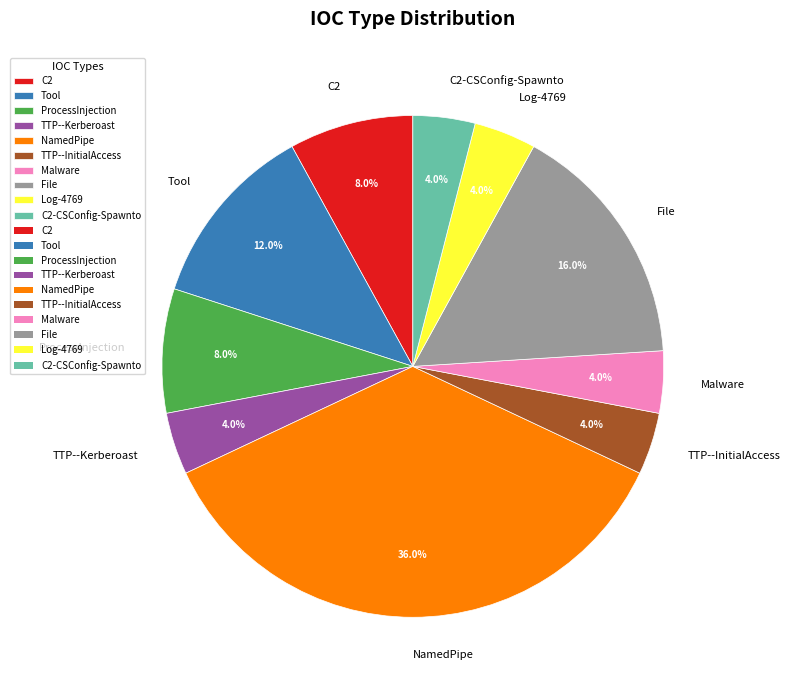

Which category has the biggest portion of the pie?

NamedPipe